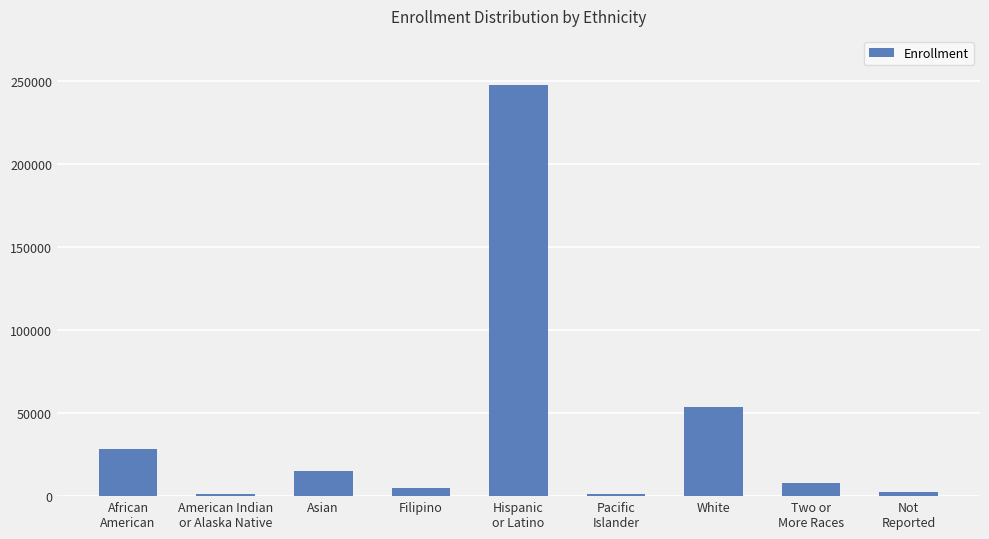

At which label is the value closest to 124416?

White